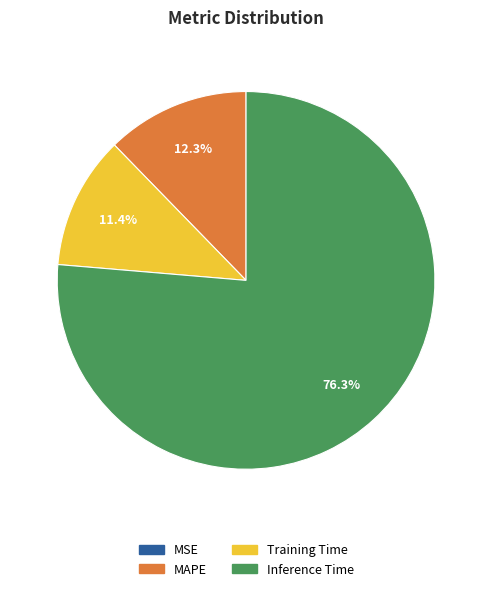

To the nearest percent, what is the average slice percentage?

25%